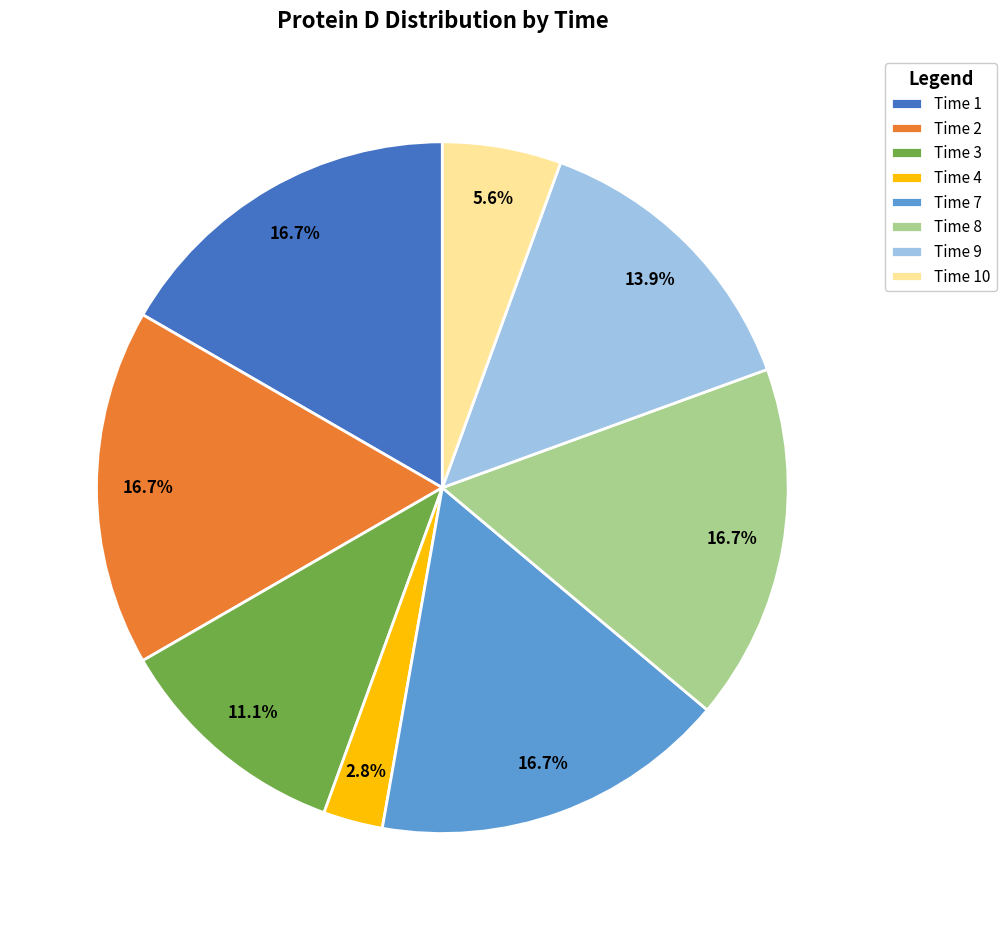

Count the number of slices in the pie.

8